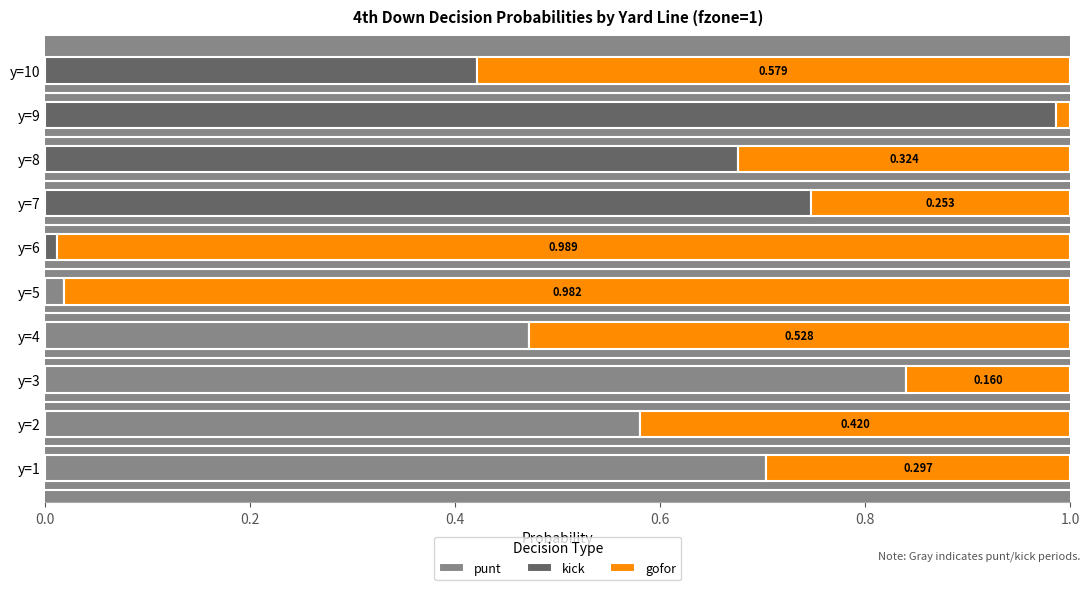

What position from the right is 7?

3